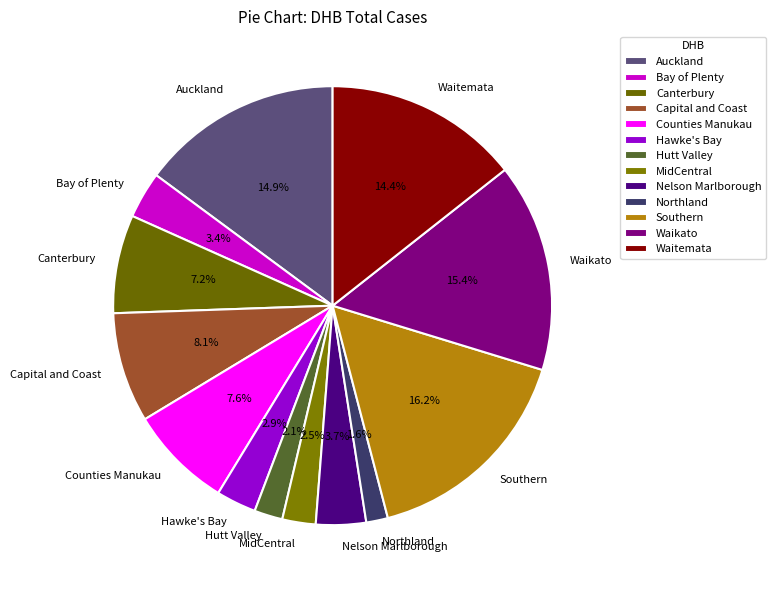

To the nearest percent, what percentage of the pie is Counties Manukau?

8%